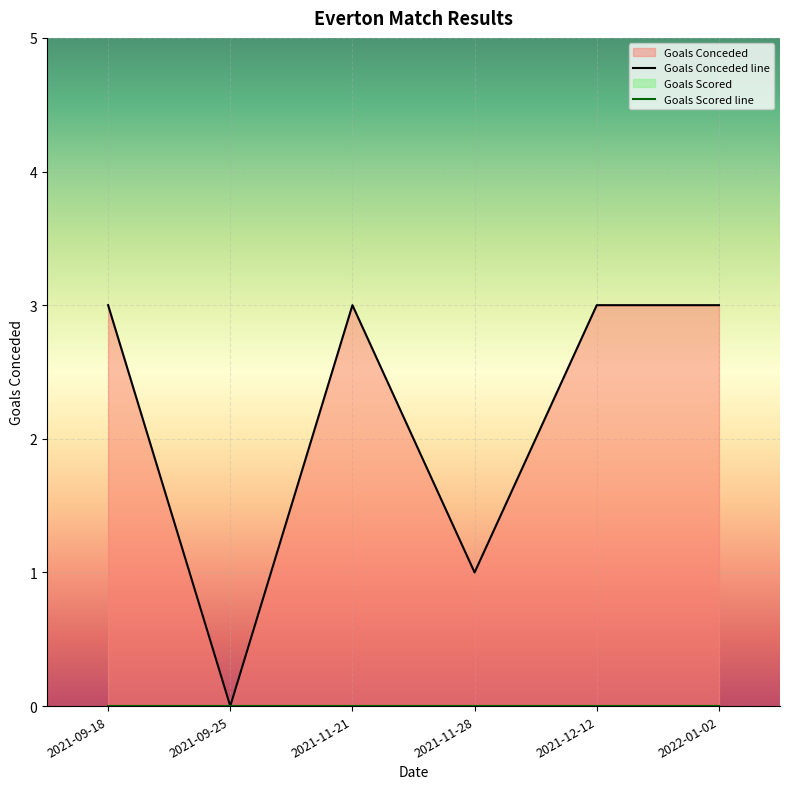

What position from the right is 2021-09-25?

5